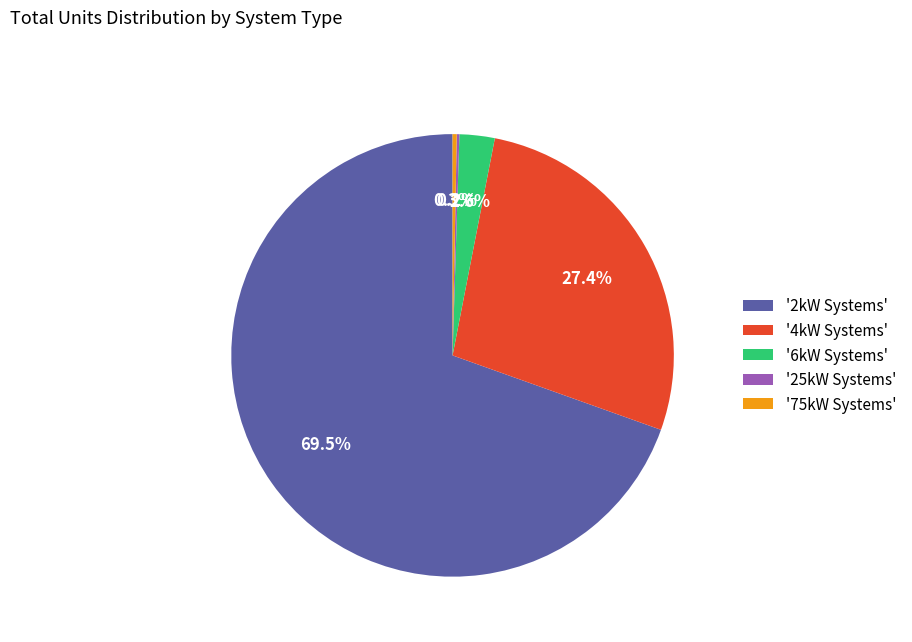

Is there any slice that represents more than half of the pie?

Yes